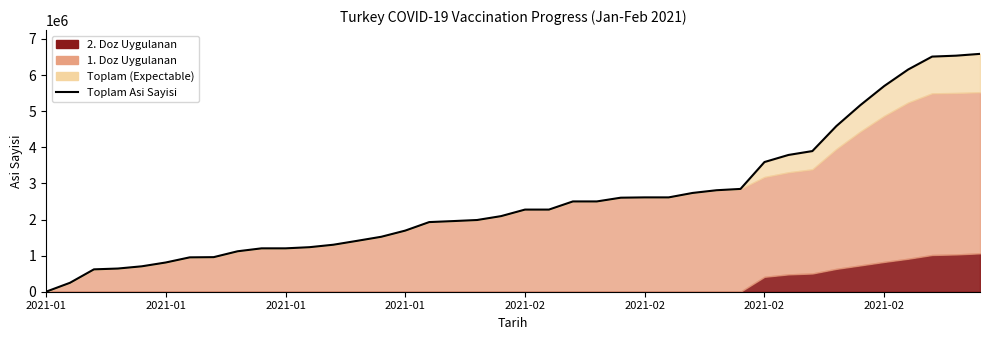

True or false: the data shows 3242561 at 17.

False